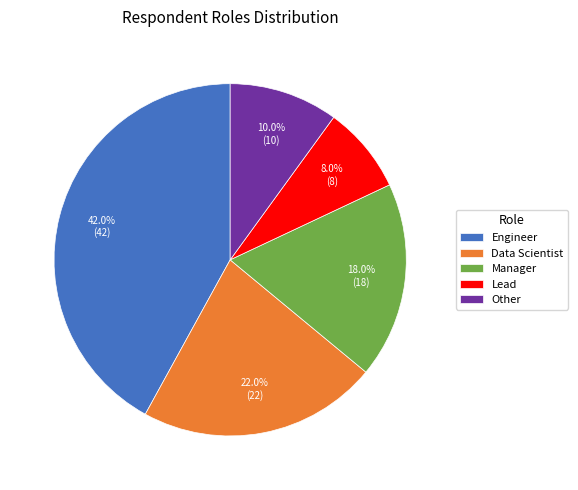

What percentage is the Data Scientist slice, to the nearest percent?

22%